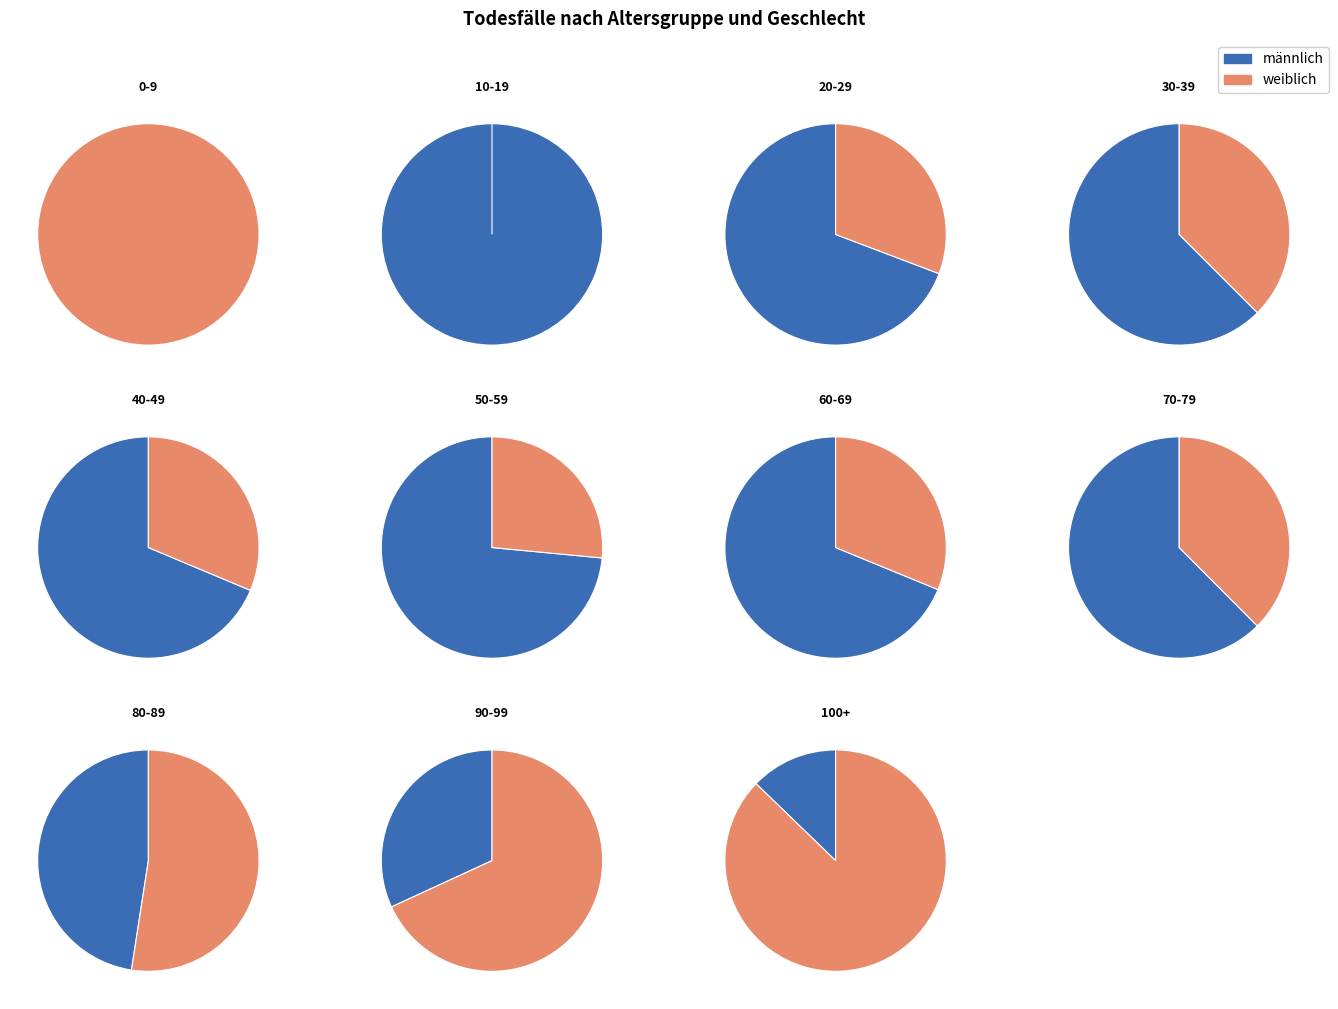

The 40-49 slice represents 10% of the pie. True or false?

False